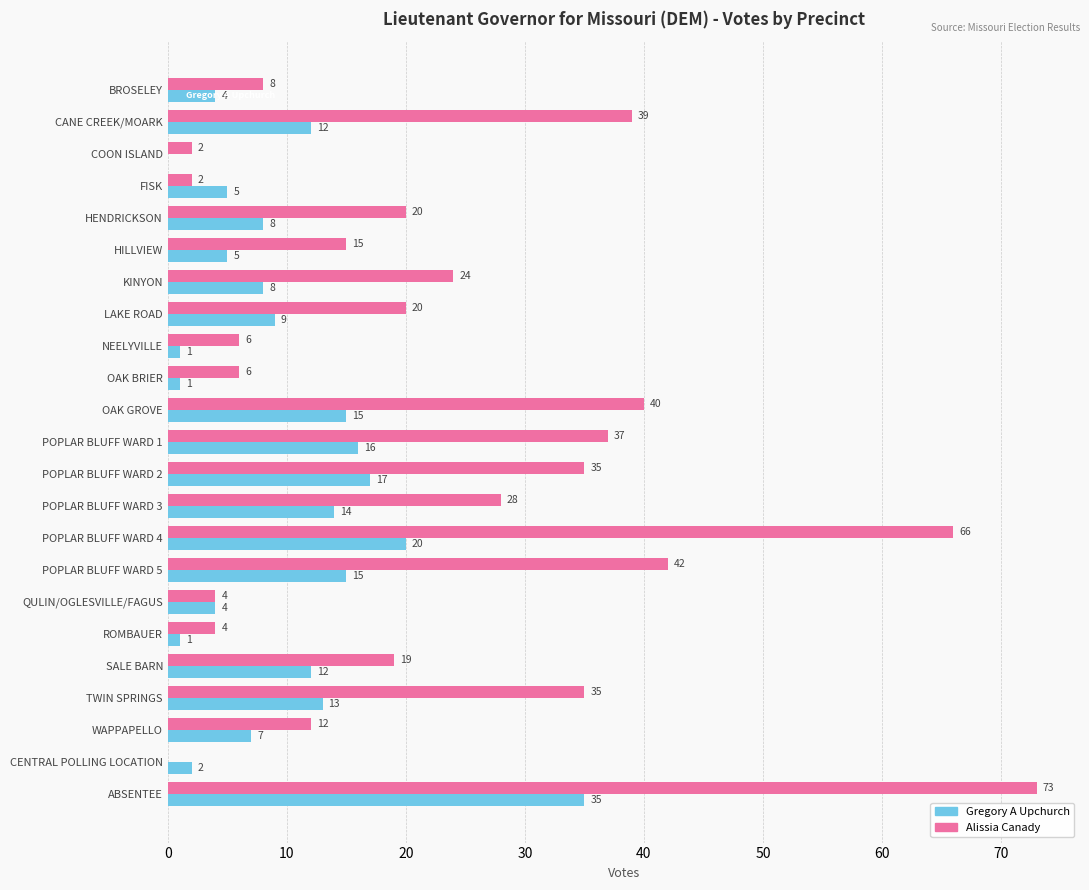

How many categories are shown in the chart?

23